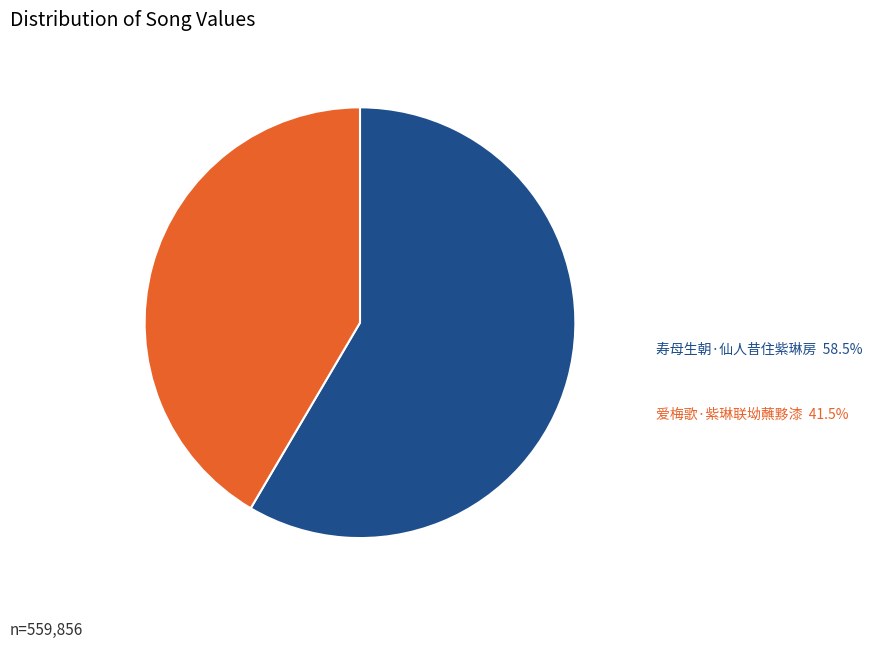

Is there any slice that represents more than half of the pie?

Yes